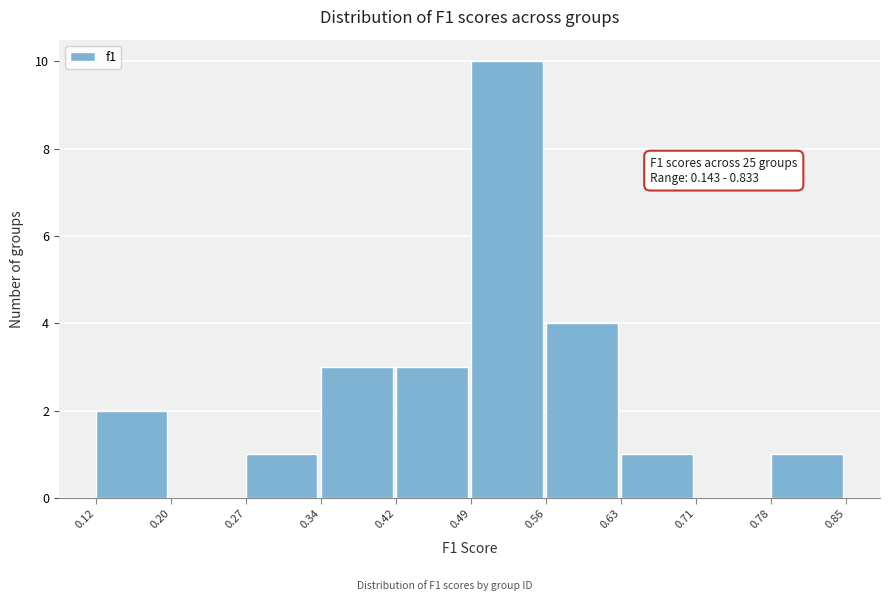

Over which range of the x-axis is the bar tallest?

0.49 to 0.56